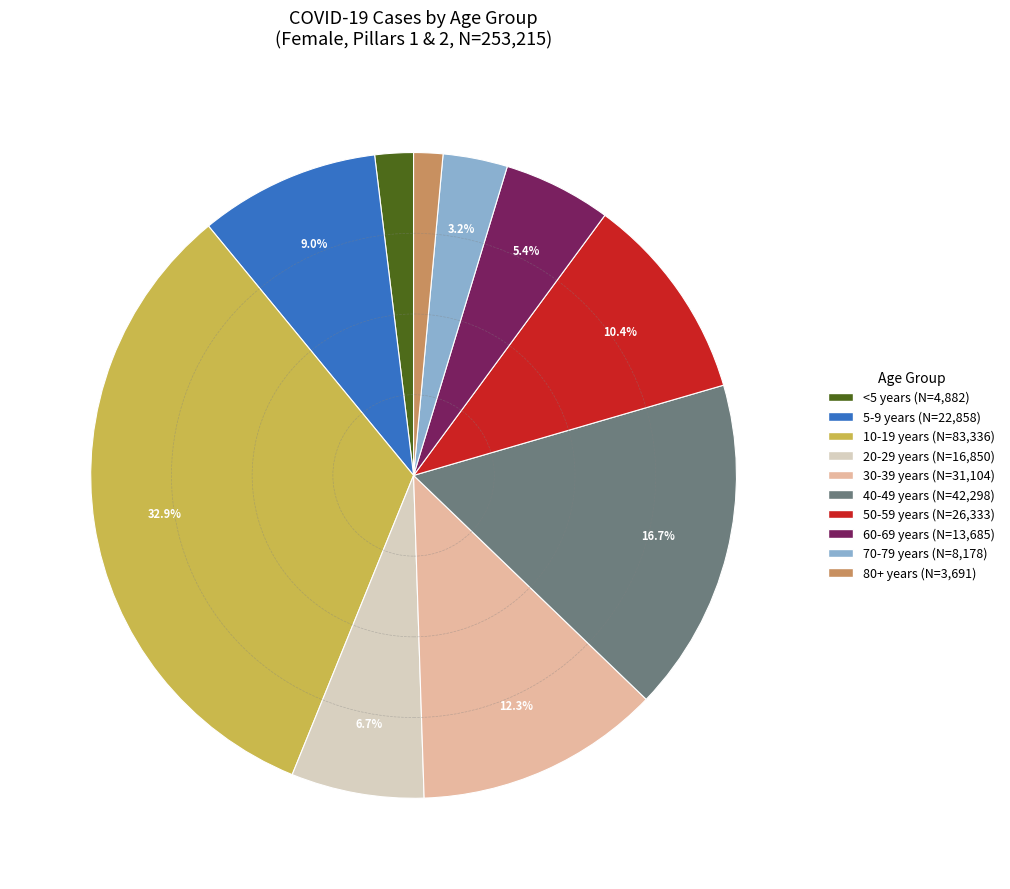

To the nearest percent, what percentage of the pie is <5 years?

2%